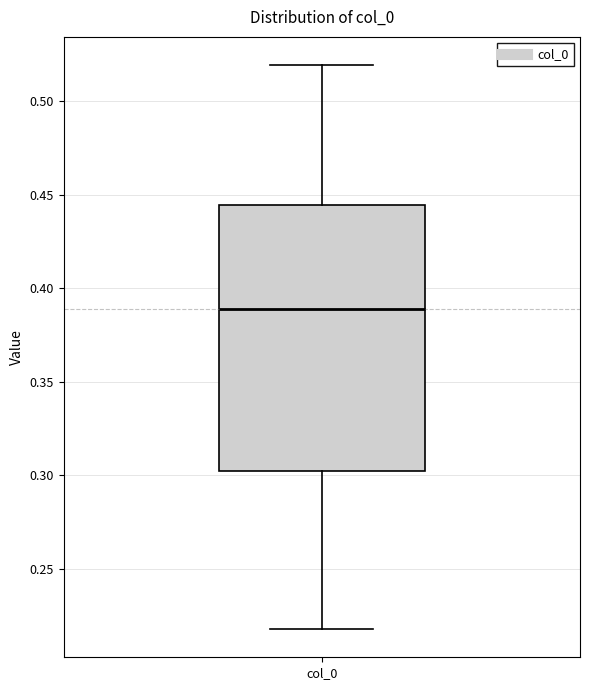

Read this box plot against the y-axis: the position of the median line, the range covered by the box, and the ends of both whiskers. The values are not printed on the chart, so give them approximately, as read against the axis.

median 0.390, box 0.305 to 0.445, whiskers 0.220 to 0.520